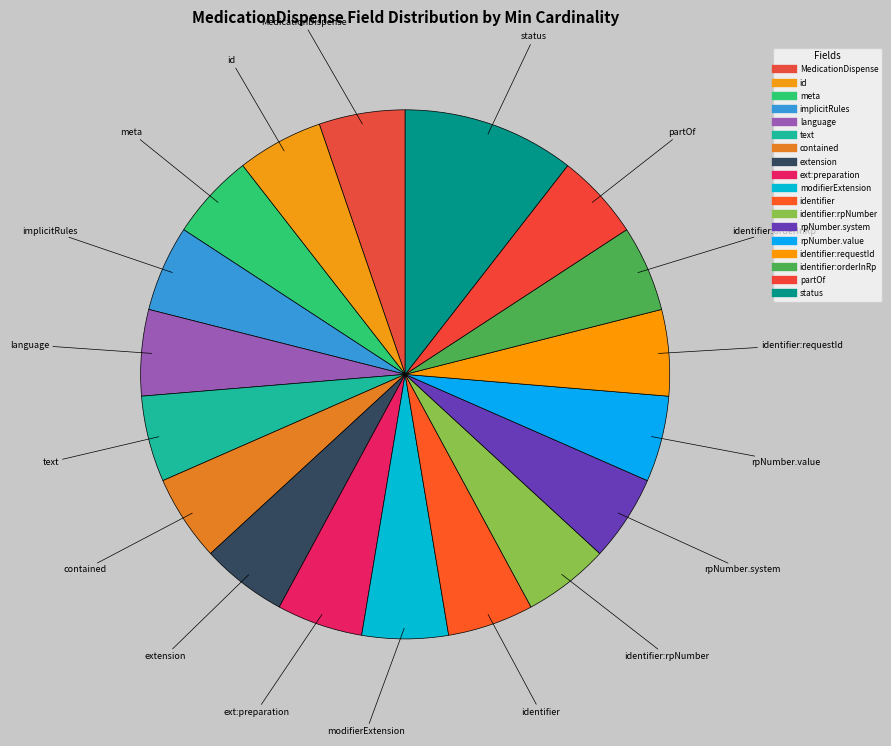

Is there a majority slice in this chart?

No